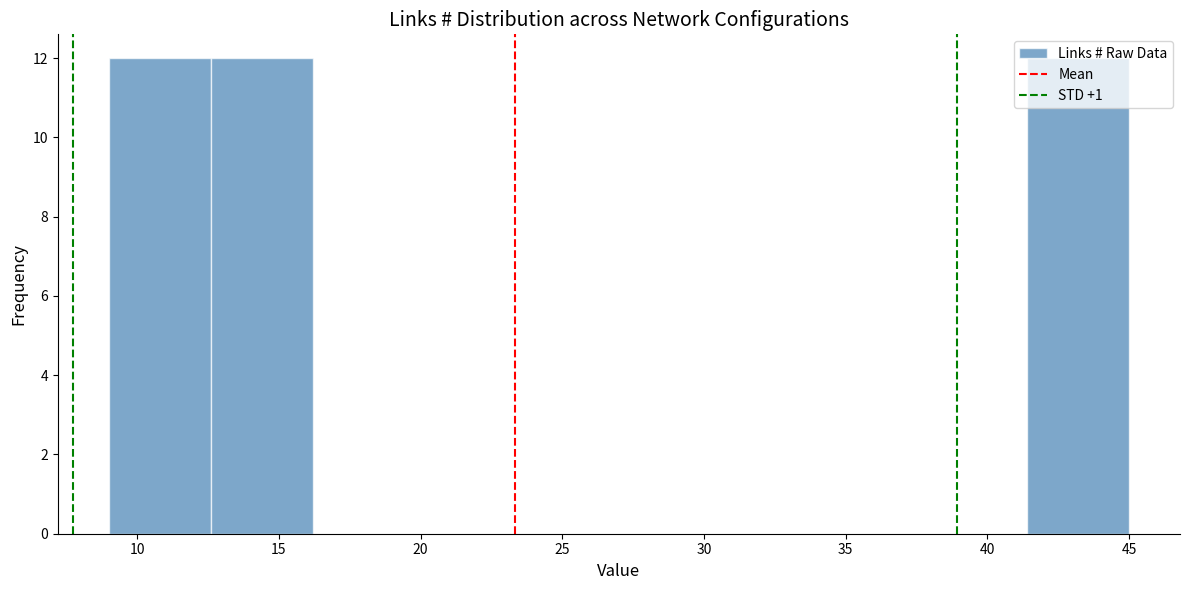

Reading left to right, list every bar in this chart as the range it spans on the x-axis followed by its height. Neither the bar edges nor the heights are printed on the chart, so give them approximately, as read against the axes.

9.0 to 12.6: 12
12.6 to 16.2: 12
16.2 to 19.8: 0
19.8 to 23.4: 0
23.4 to 27.0: 0
27.0 to 30.6: 0
30.6 to 34.2: 0
34.2 to 37.8: 0
37.8 to 41.4: 0
41.4 to 45.0: 12